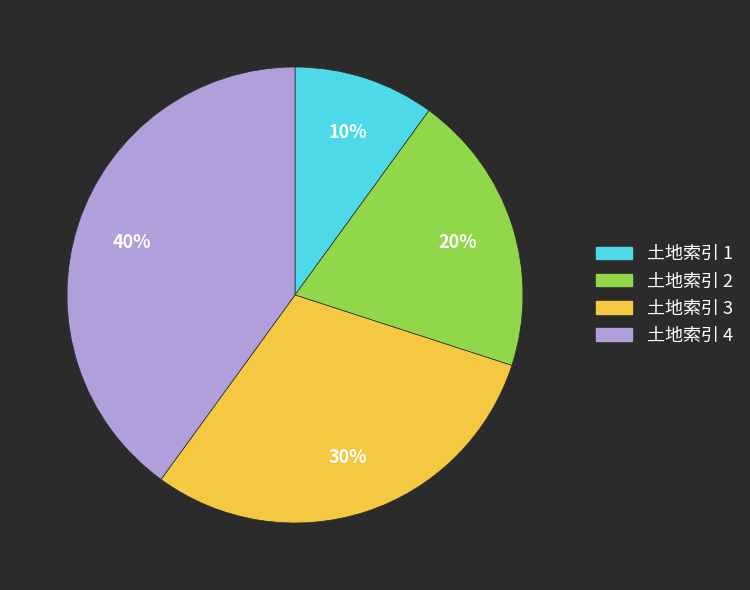

To the nearest percent, what is the difference between the largest and smallest slice percentages?

30%